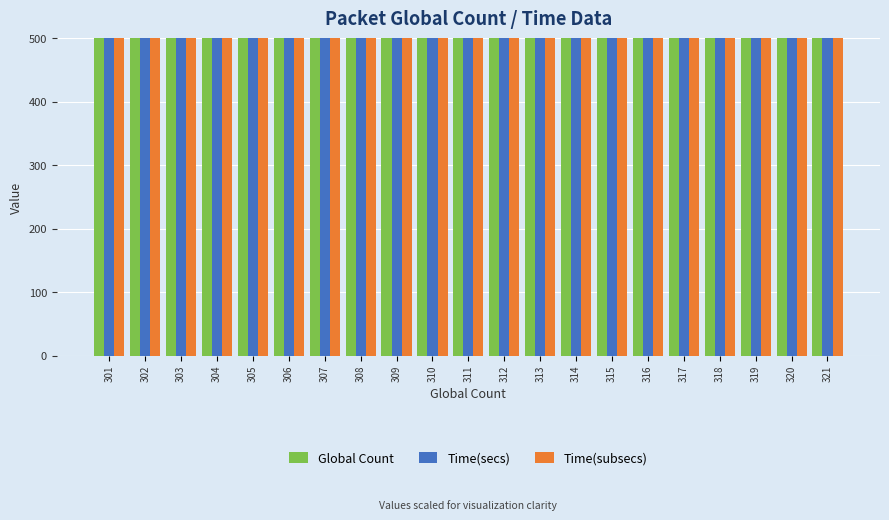

What is the total value across all series at 313?

63138.7